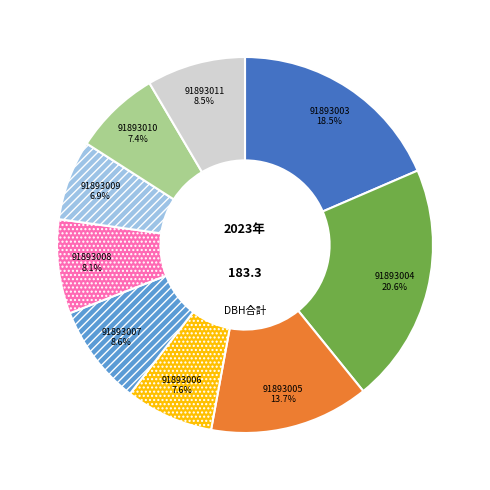

The 91893003 slice represents 7% of the pie. True or false?

False